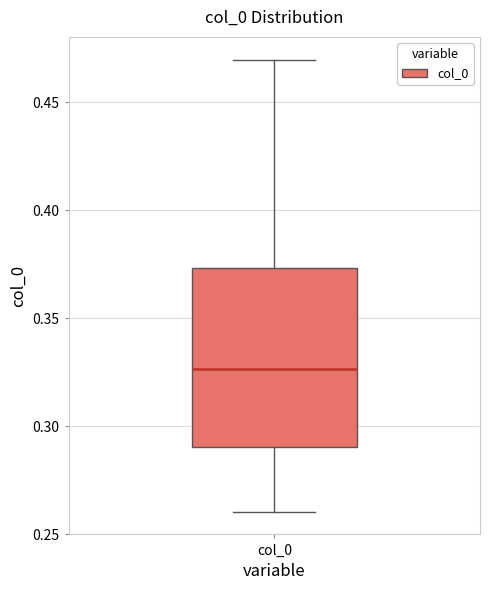

Where is the upper edge of the box for col_0 on the y-axis? The values are not printed on the chart, so give them approximately, as read against the axis.

0.375